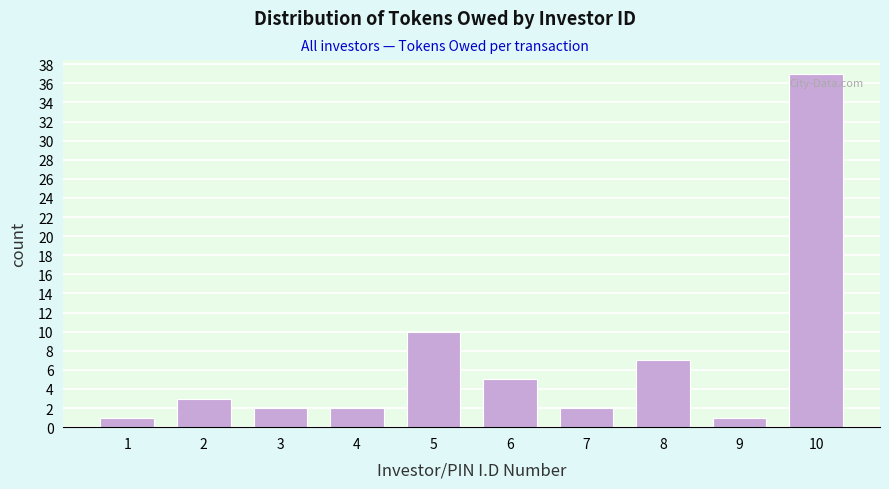

Reading right to left, what are all the values shown in this chart?

37	1	7	2	5	10	2	2	3	1